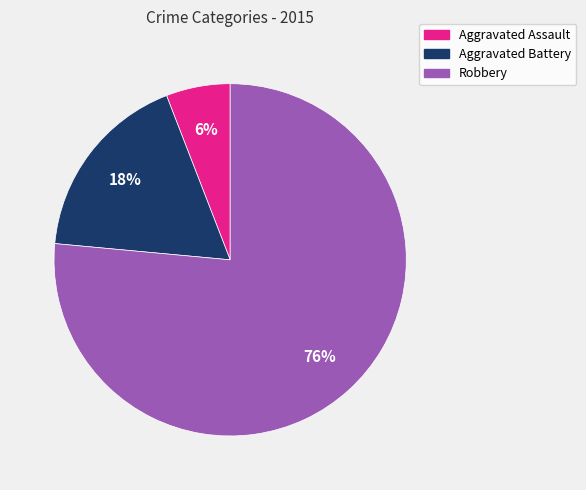

To the nearest percent, what is the average slice percentage?

33%